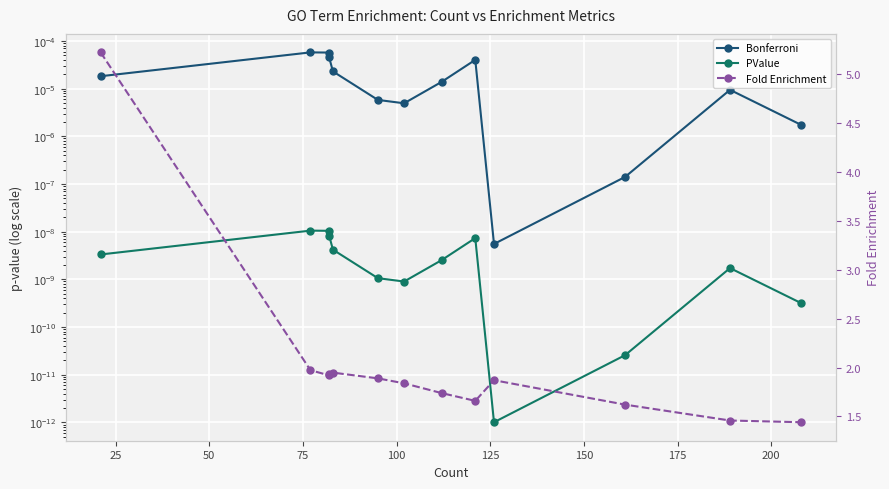

True or false: Fold Enrichment has a value of 2.8 at 225.

False